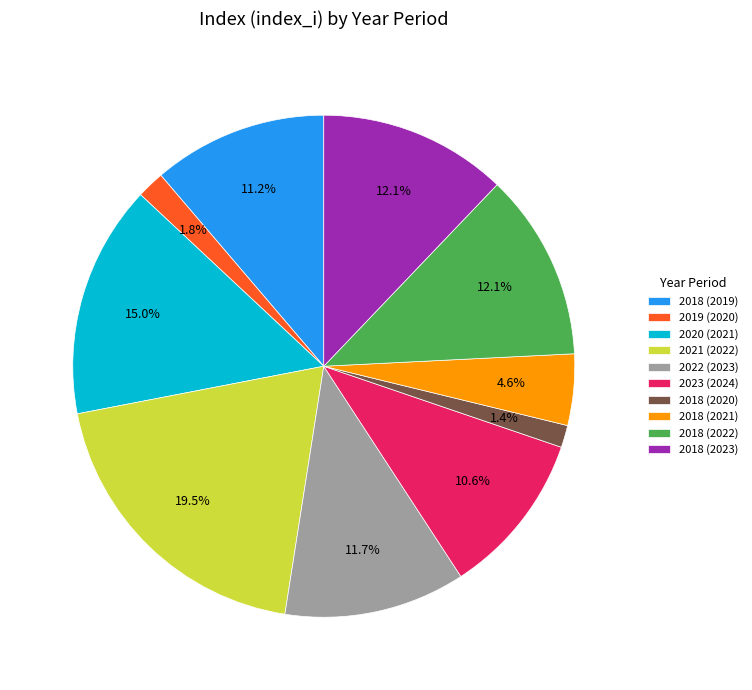

Is it true that 2020 (2021) is 3% of the pie?

False